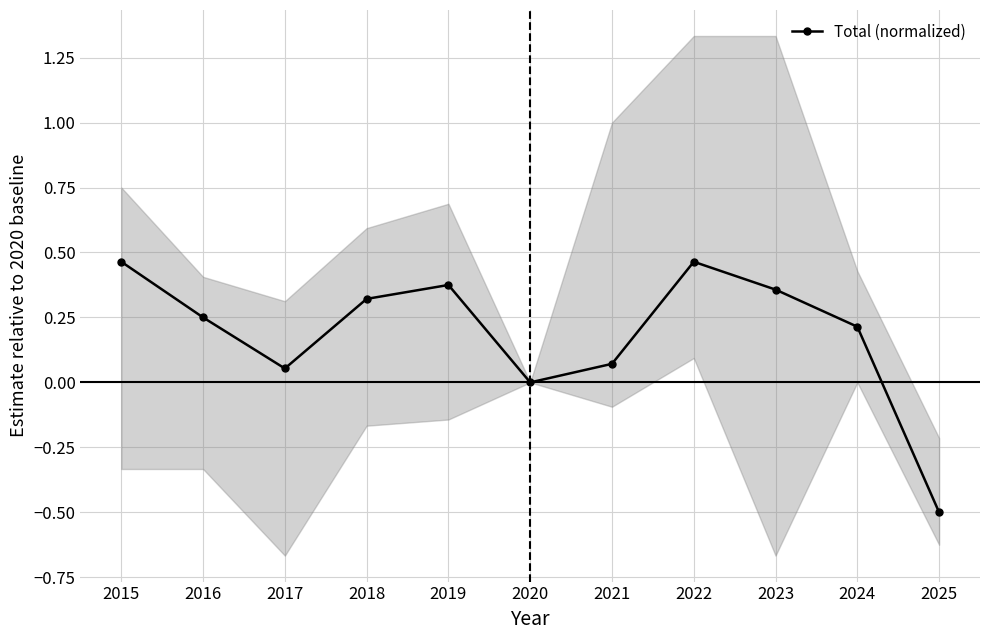

What is the greatest value displayed?

0.5